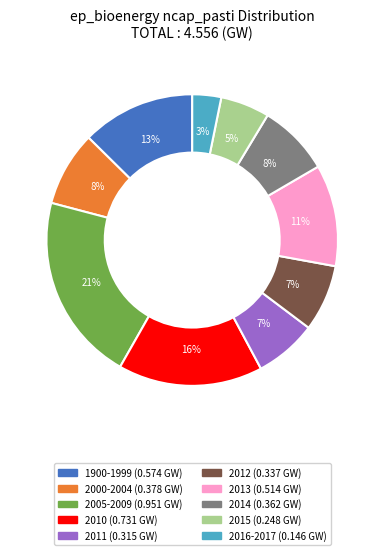

Is there any slice that represents more than half of the pie?

No